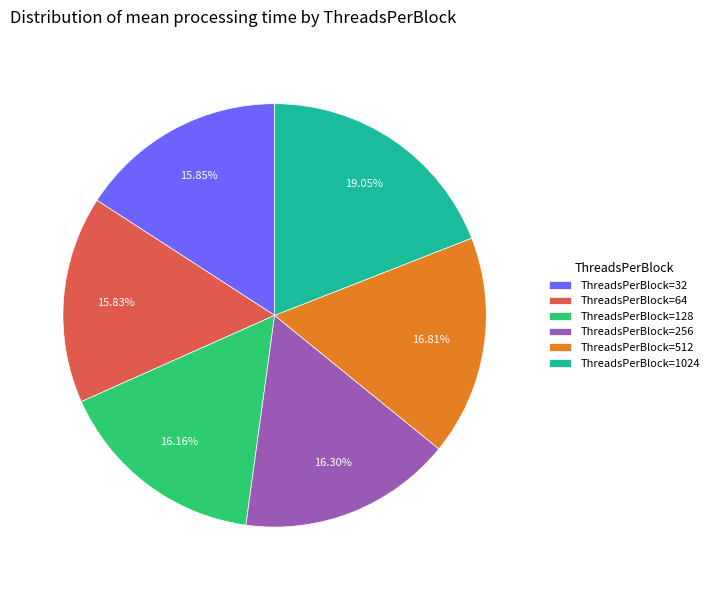

Count the number of slices in the pie.

6